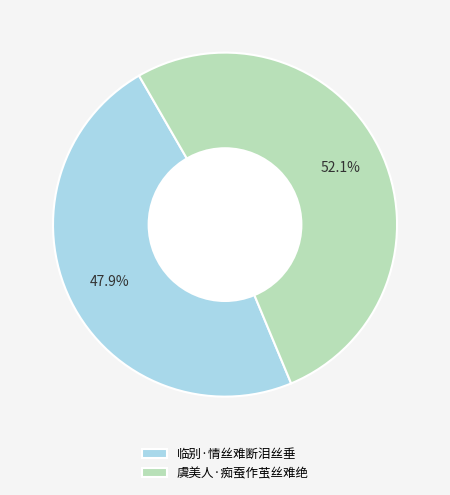

What is the smallest slice in the pie chart?

临别·情丝难断泪丝垂